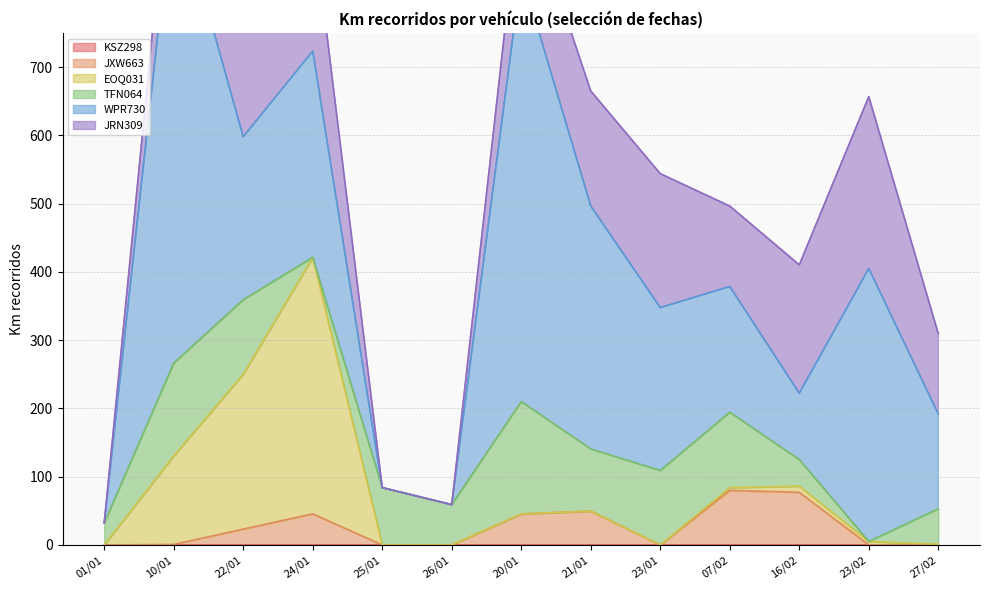

Reading right to left, list all the values displayed in this chart.

KSZ298: 0.0	0.0	0.0	0.0	0.0	0.0	0.0	0.0	0.0	0.0	0.0	0.0	0.0
JXW663: 0.5	0.0	77.2	80.0	0.0	49.6	45.5	0.0	0.0	45.6	23.3	0.8	0.0
EOQ031: 0.5	5.0	9.0	4.0	0.0	0.0	0.0	0.0	0.0	375.7	226.9	129.8	0.0
TFN064: 52.0	0.1	38.9	110.5	109.1	91.1	164.6	59.1	84.0	0.1	109.1	135.9	32.1
WPR730: 138.8	400.0	97.2	184.2	238.7	355.8	628.1	0.0	0.0	302.2	238.7	694.8	0.0
JRN309: 117.8	251.8	188.1	117.8	196.2	168.6	131.6	0.0	0.0	194.2	196.2	107.5	0.0